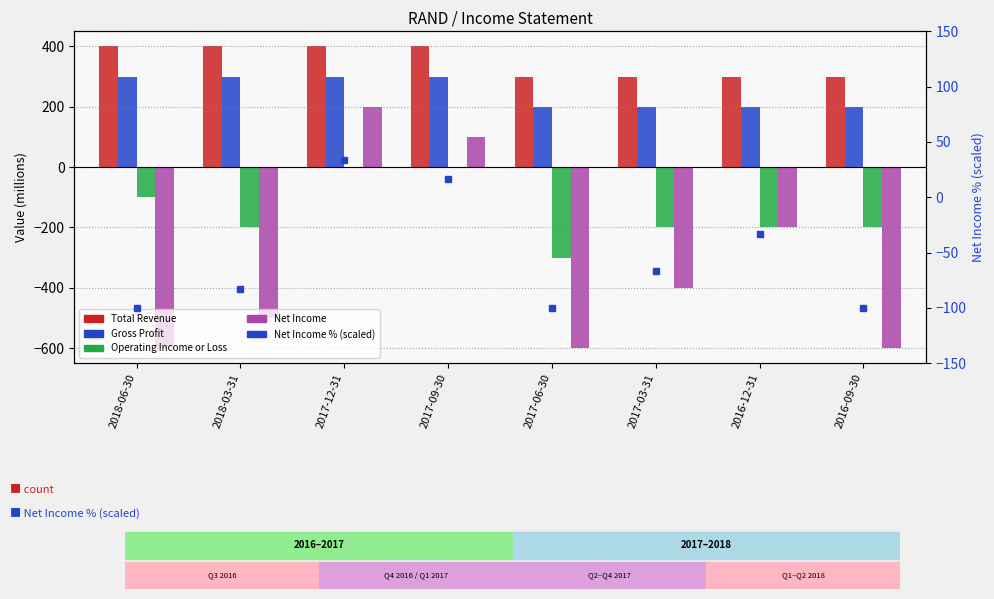

How many data points in Total Revenue are less than 400?

4